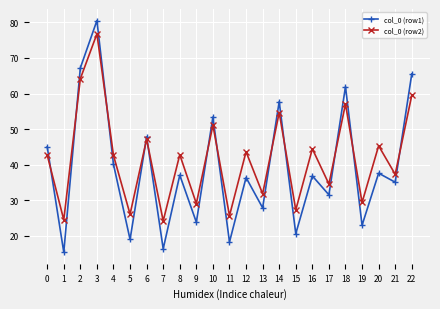

Which series ends up on top after the final intersection of col_0 (row1) and col_0 (row2)?

col_0 (row1)